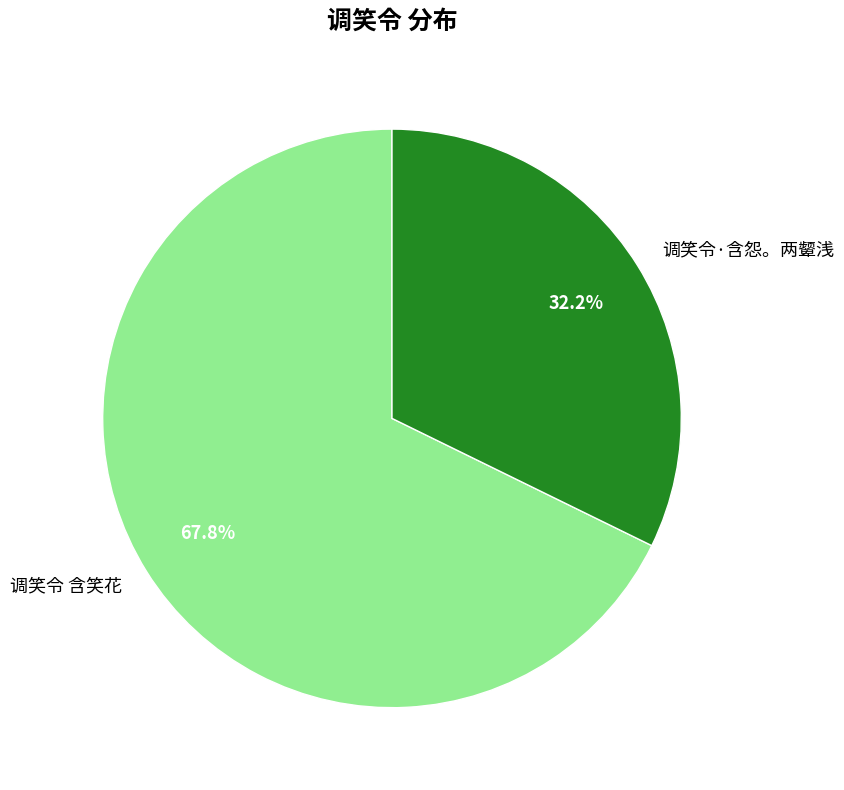

Combined, do 调笑令·含怨。两颦浅 and 调笑令 含笑花 account for over 50%?

Yes